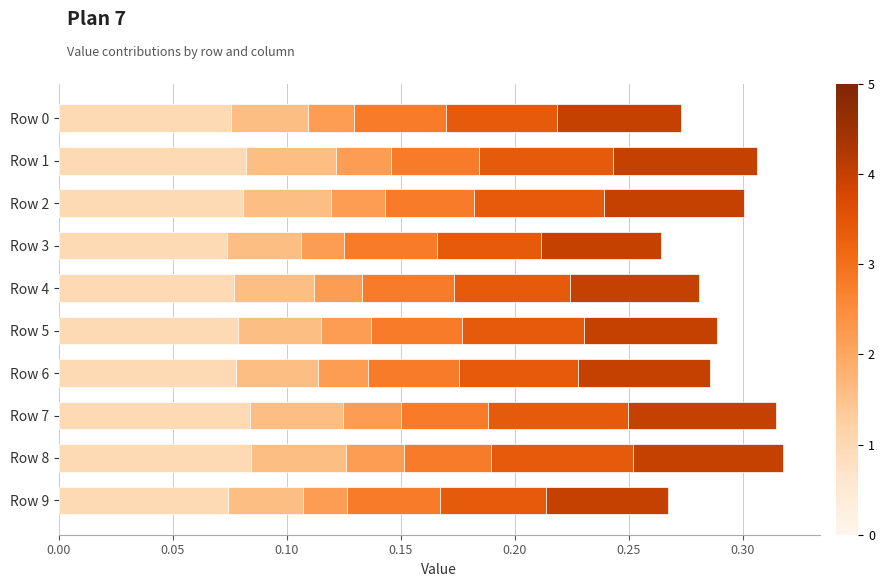

What is the total value across all series at Row 1?

0.3